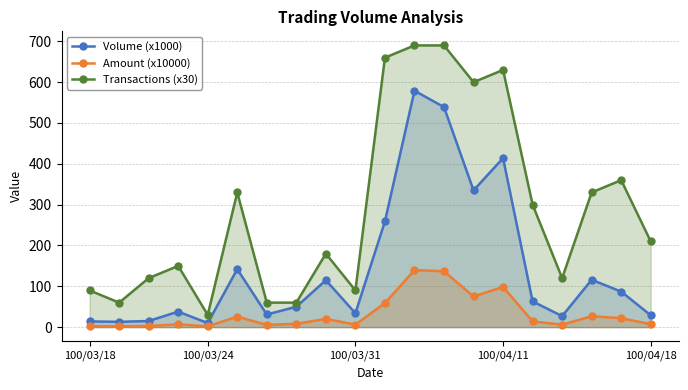

What are all the series names shown in the legend?

Volume (x1000), Amount (x10000), Transactions (x30)